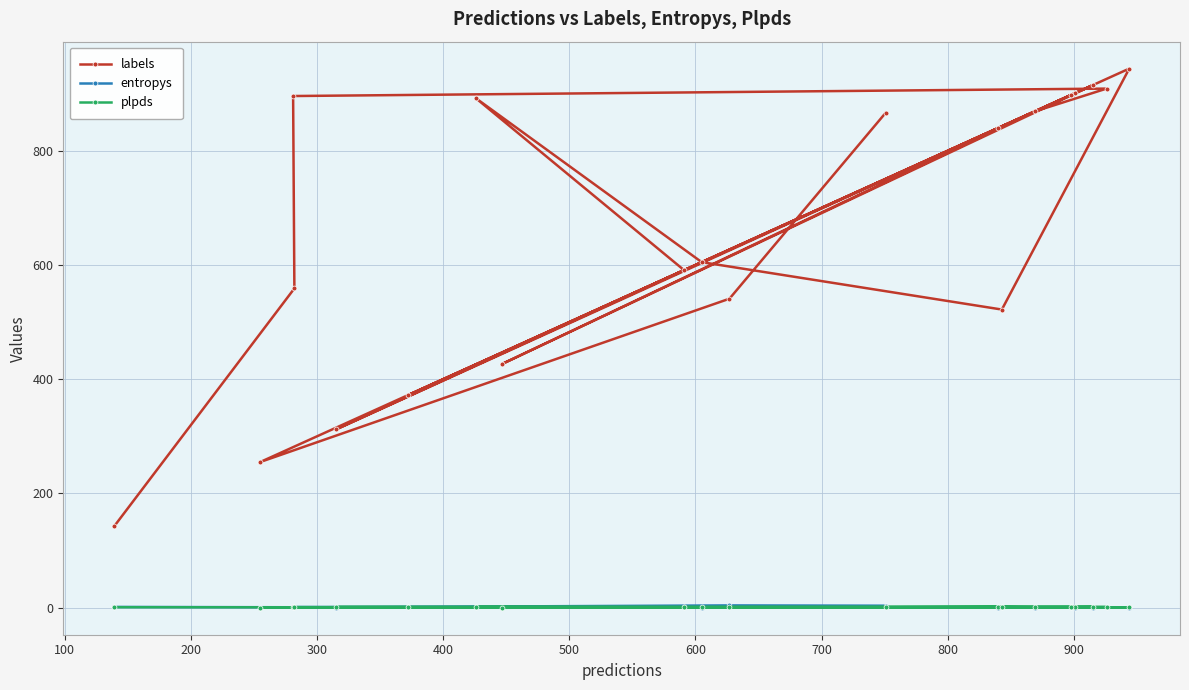

Which series has the largest total across all categories?

labels